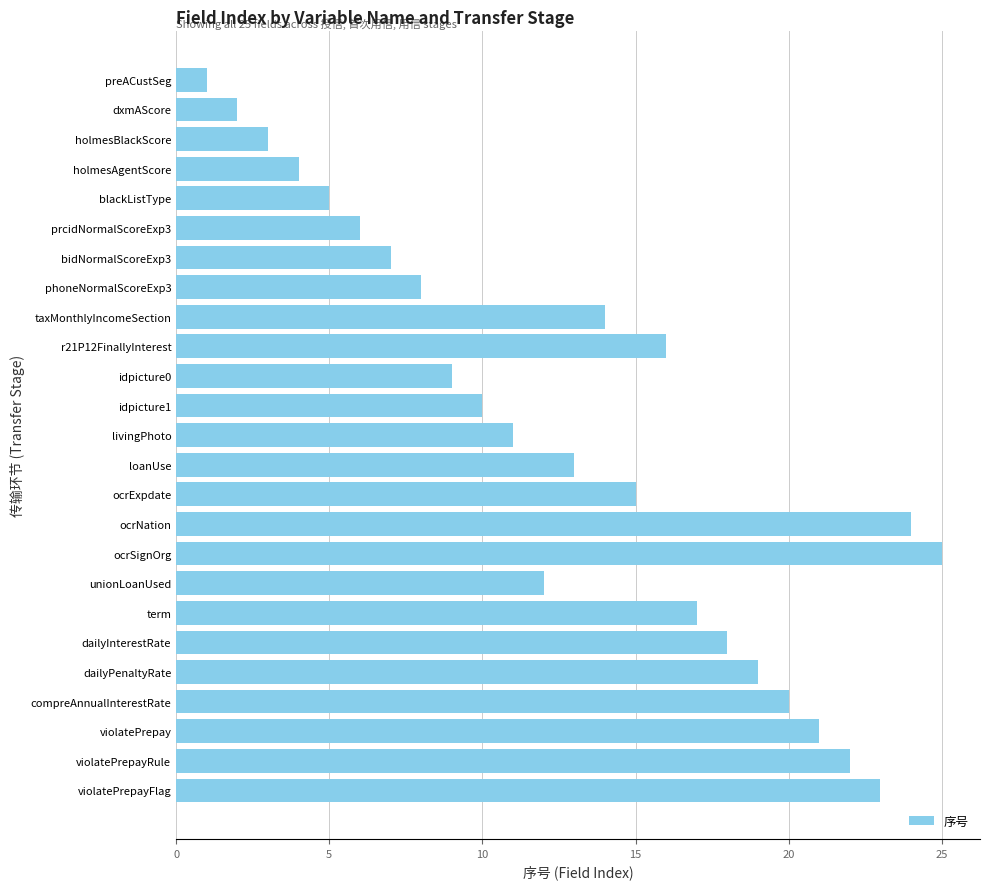

Does the chart contain stacked bars?

No